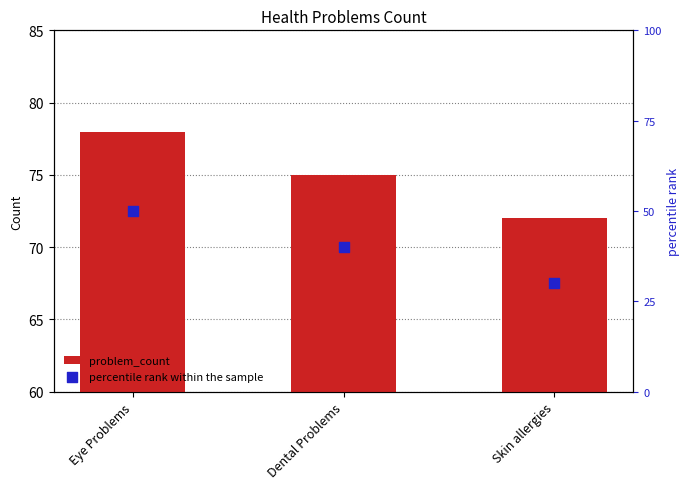

Which series reaches the minimum Y coordinate?

percentile rank within the sample